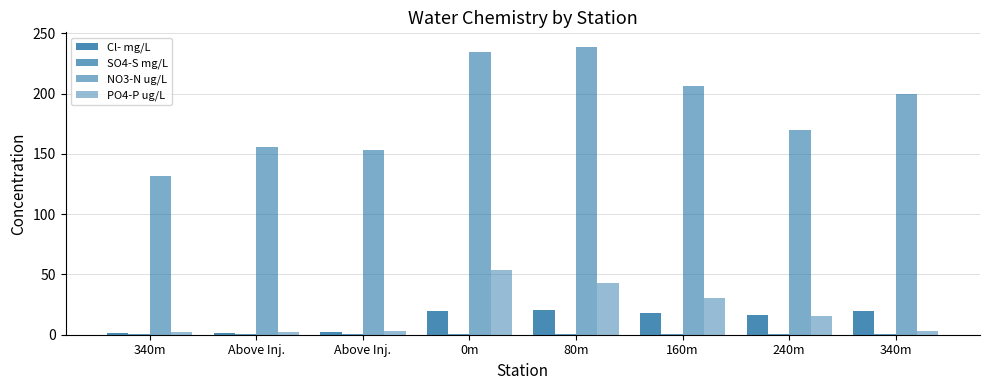

What is the highest value of the NO3-N ug/L series?

239.0